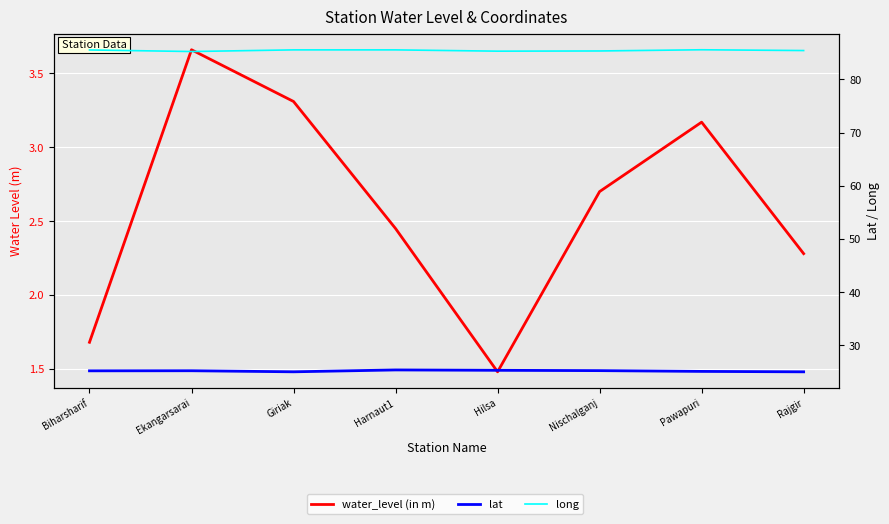

At how many categories does at least one series exceed 16?

8